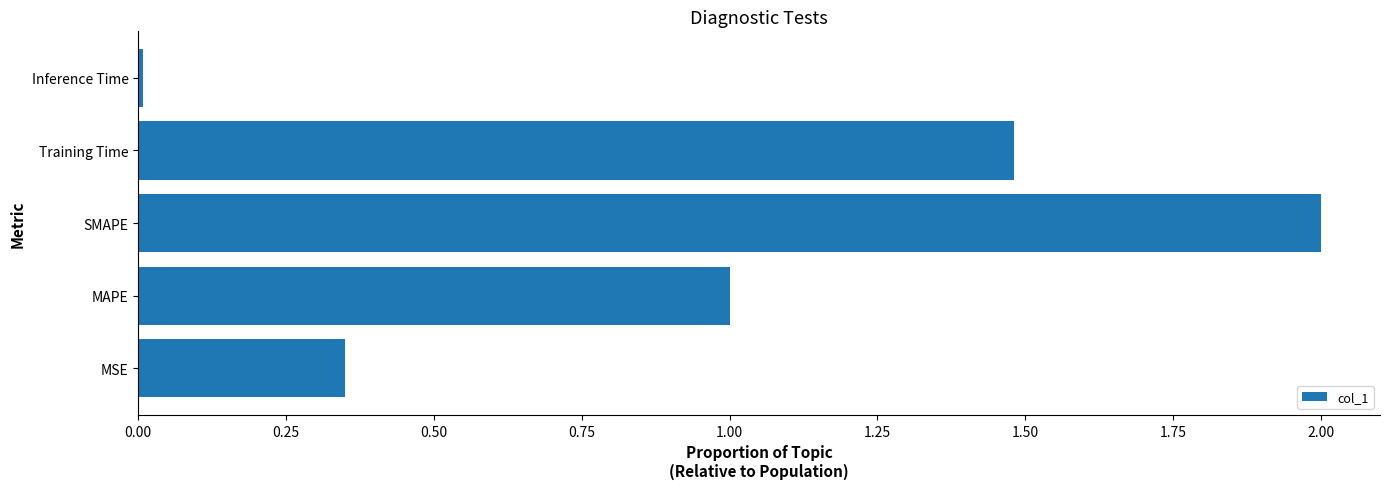

Which category has the highest value across all series?

SMAPE